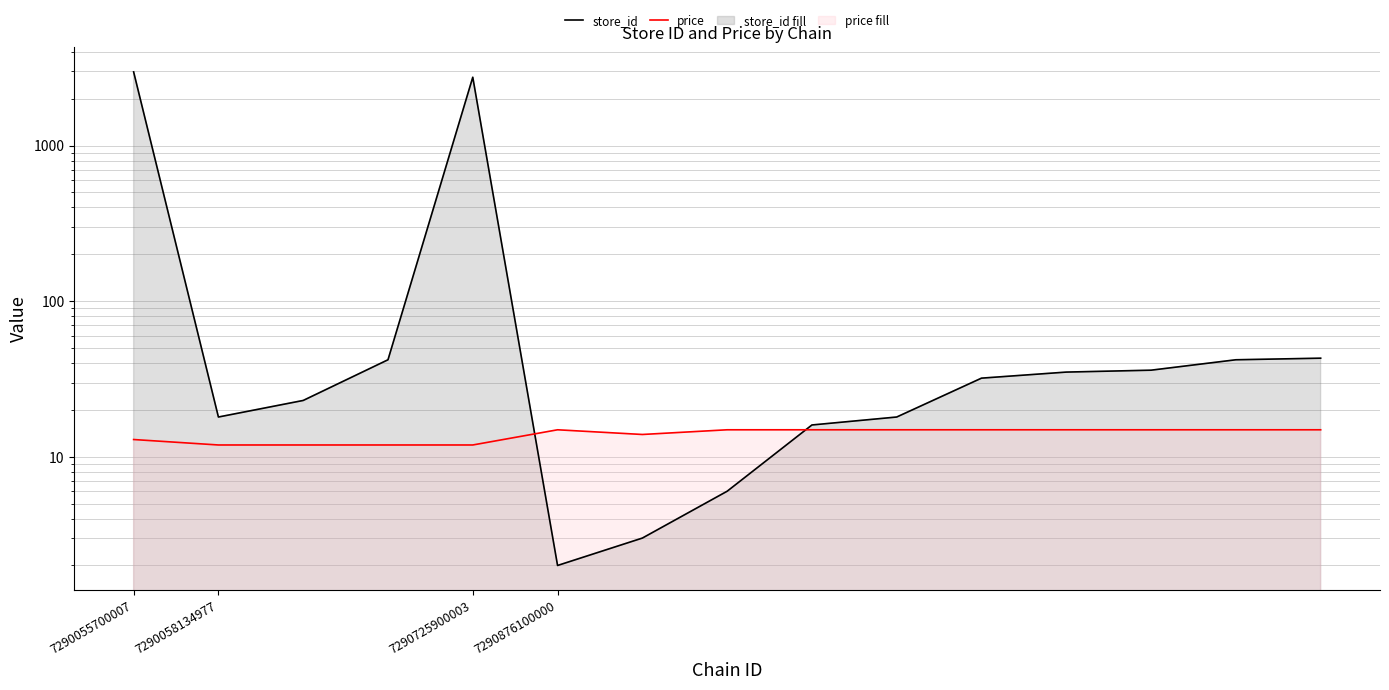

How many times do price and store_id cross each other?

2